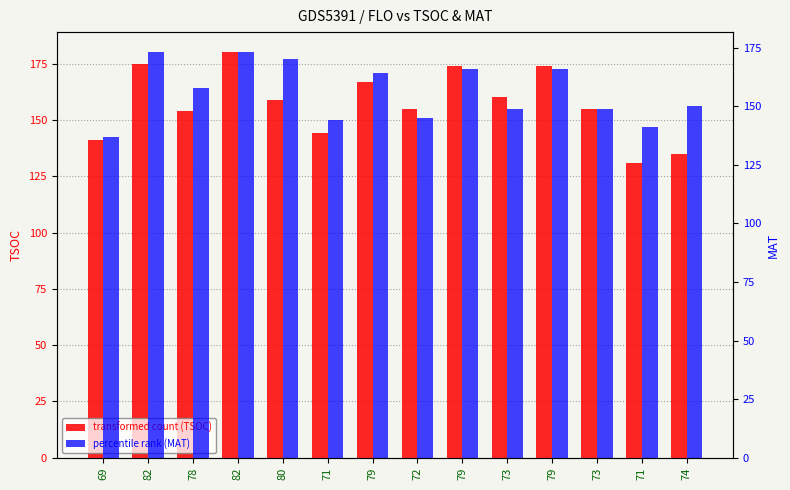

How many series are shown in this chart?

2